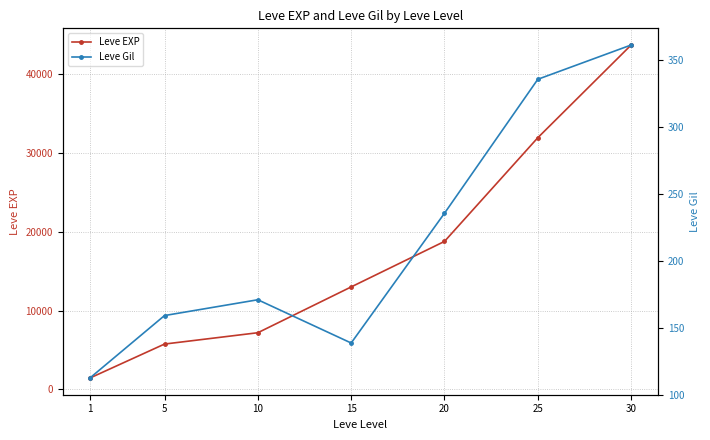

How many distinct data groups are displayed?

2